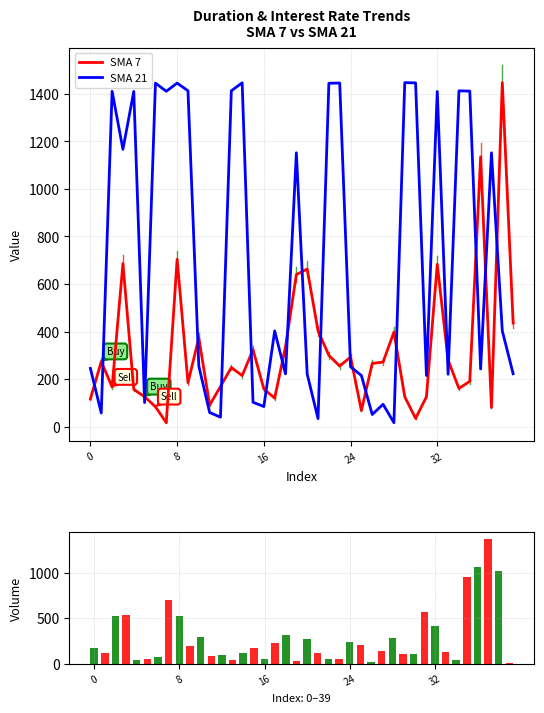

Reading right to left, extract all data points from this chart.

SMA 7: 436.0	1447.0	81.0	1135.0	191.0	161.0	280.0	683.0	126.0	35.0	126.0	398.0	272.0	266.0	68.0	293.0	255.0	300.0	403.0	663.0	640.0	337.0	120.0	159.0	324.0	215.0	249.0	169.0	91.0	374.0	185.0	704.0	17.0	84.0	126.0	157.0	686.0	167.0	274.0	117.0
SMA 21: 222.7	402.9	1152.0	242.9	1411.3	1412.6	220.7	1410.0	215.4	1446.0	1447.0	17.0	94.4	51.4	215.4	251.8	1445.3	1444.4	33.9	221.4	1152.0	222.0	402.9	84.8	103.0	1446.3	1412.6	40.1	59.7	255.4	1412.9	1445.0	1410.6	1445.0	101.3	1410.0	1166.6	1410.6	57.7	245.2
Volume: 10.0	1021.0	1376.0	1064.0	954.0	40.0	129.0	413.0	567.0	101.0	101.0	282.0	136.0	16.0	208.0	235.0	48.0	55.0	113.0	270.0	33.0	313.0	227.0	49.0	175.0	119.0	44.0	90.0	88.0	293.0	199.0	529.0	697.0	77.0	52.0	41.0	539.0	529.0	117.0	167.0